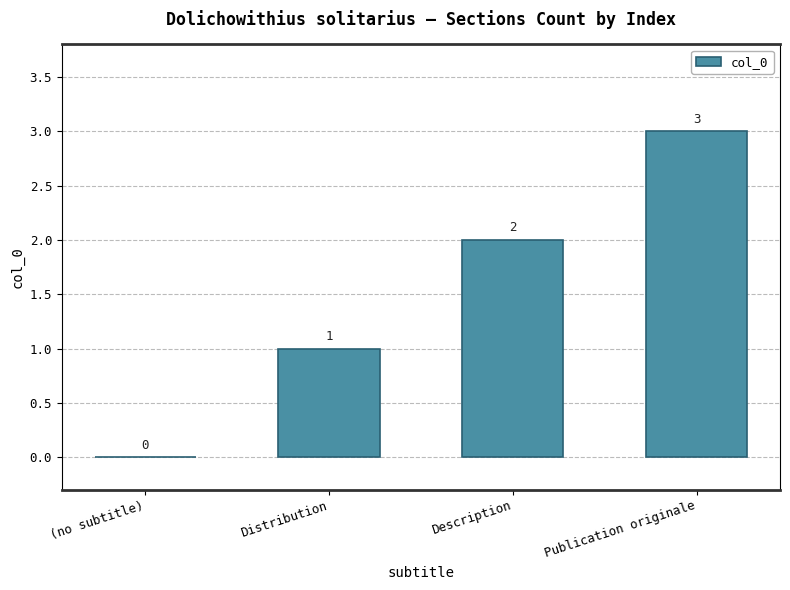

What is the change in value from Description to Publication originale?

+1